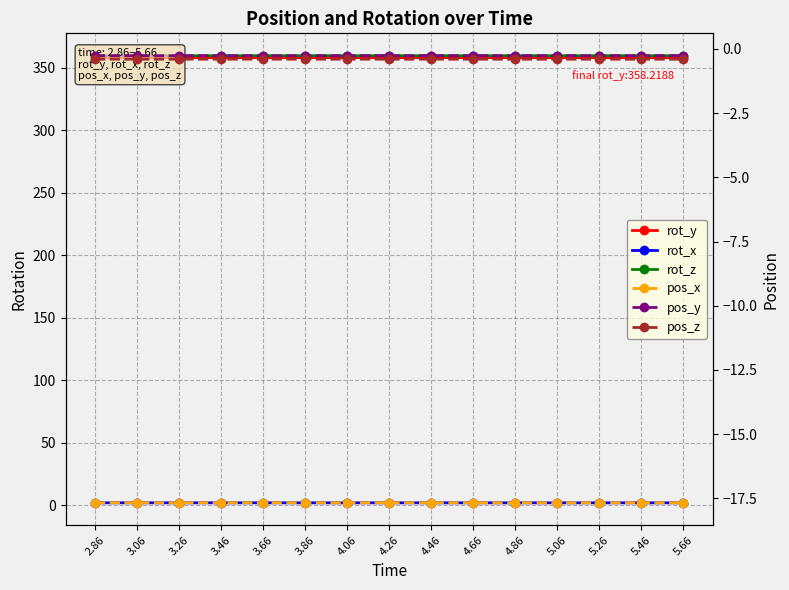

What is the minimum value for rot_x?

1.8